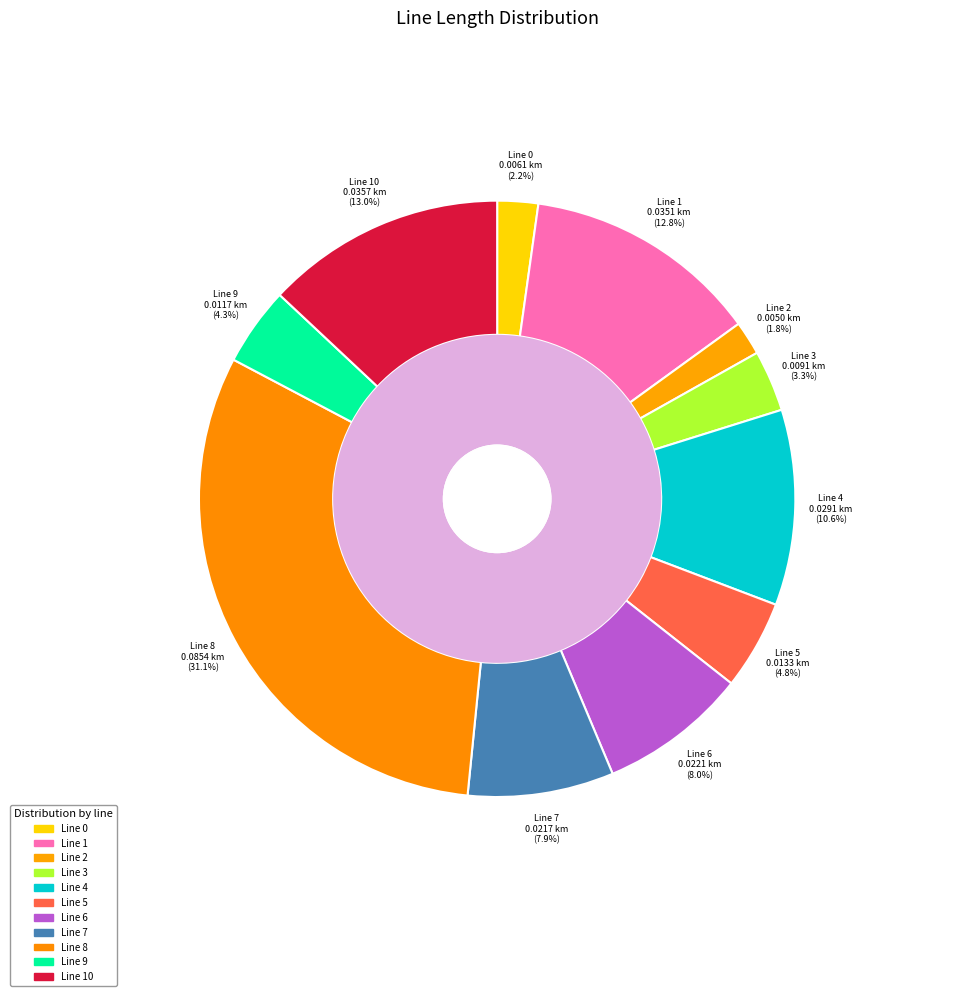

How much of the chart is everything except 10?

87.0%